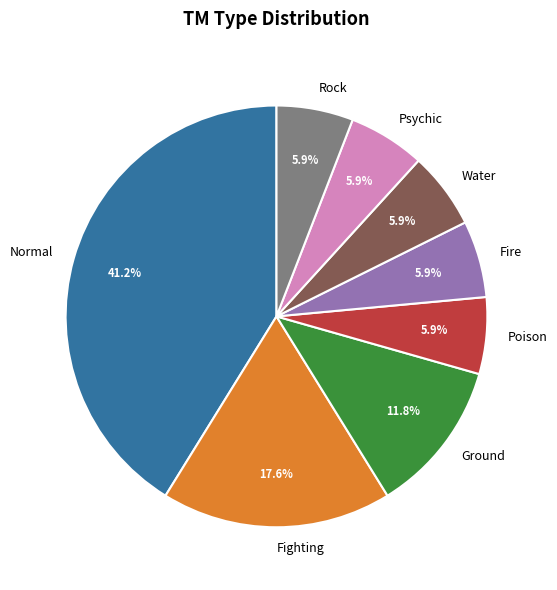

Which has a higher value, Fighting or Psychic?

Fighting